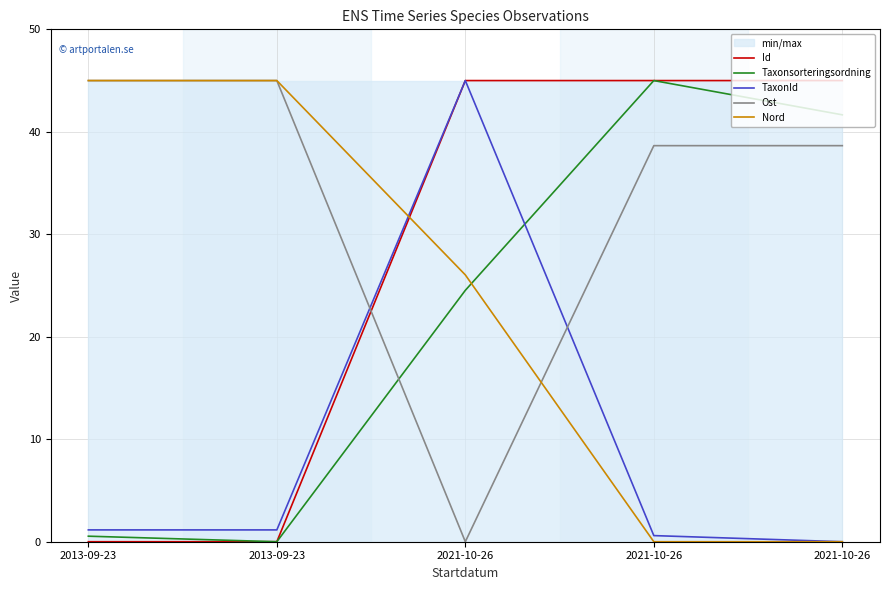

True or false: Id and Nord intersect in this chart.

True